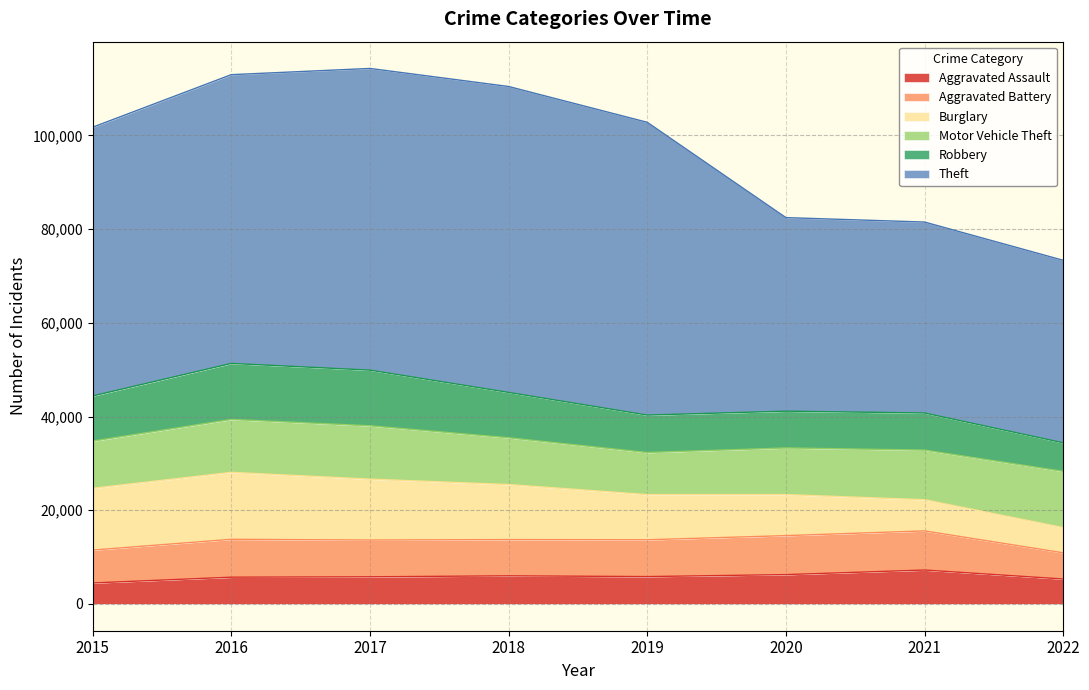

What is the smallest value displayed?

4480